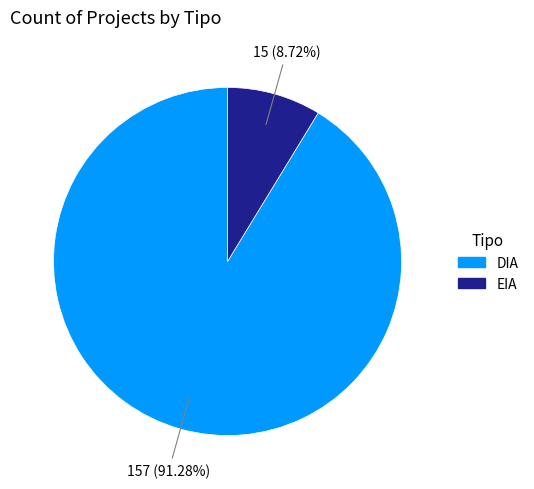

Between EIA and DIA, which is larger?

DIA